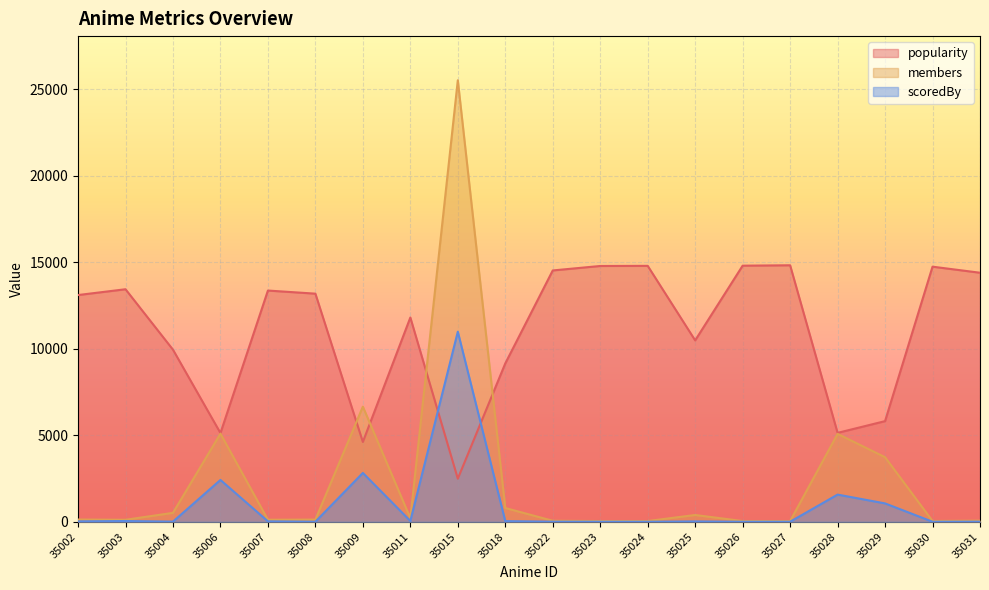

True or false: members and scoredBy intersect in this chart.

False